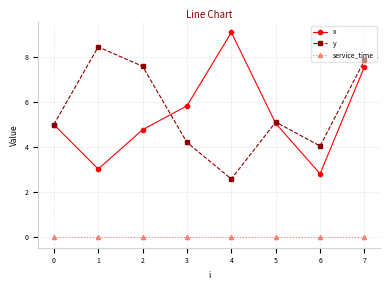

How many lines are shown in the chart?

3